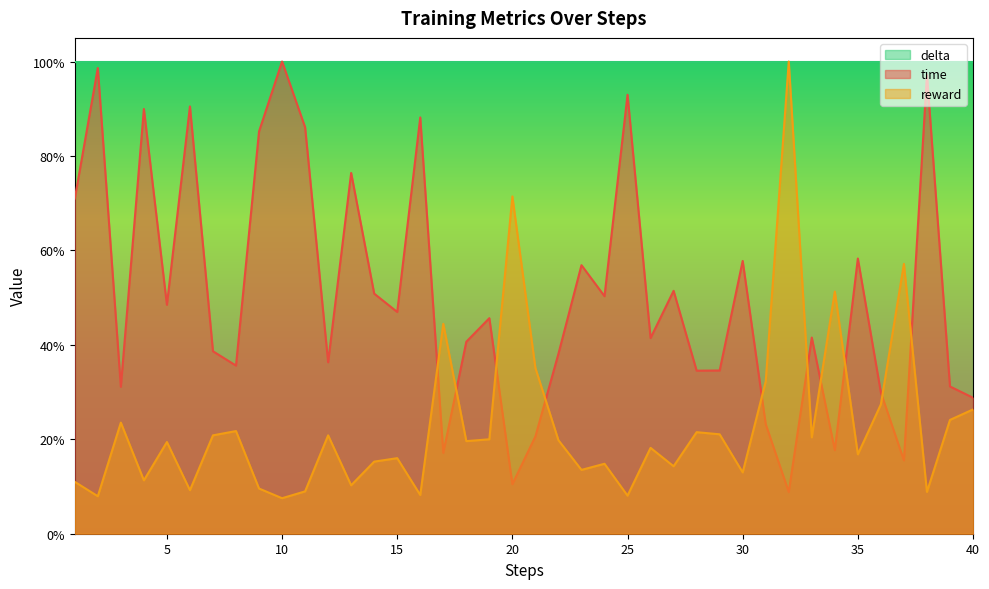

Does the chart display data point markers on the line(s)?

No